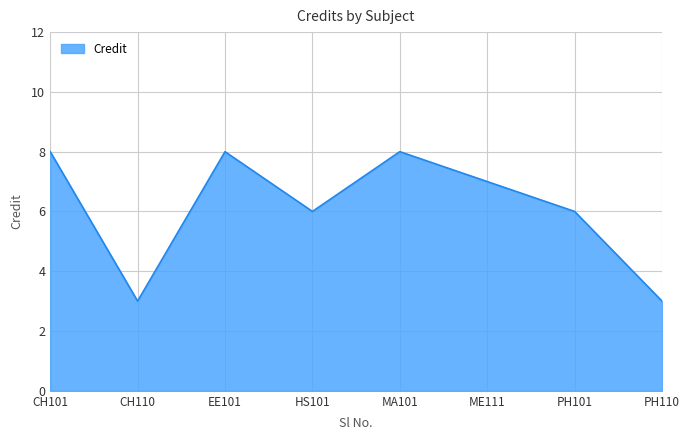

The chart shows a value of 2 at PH110. True or false?

False